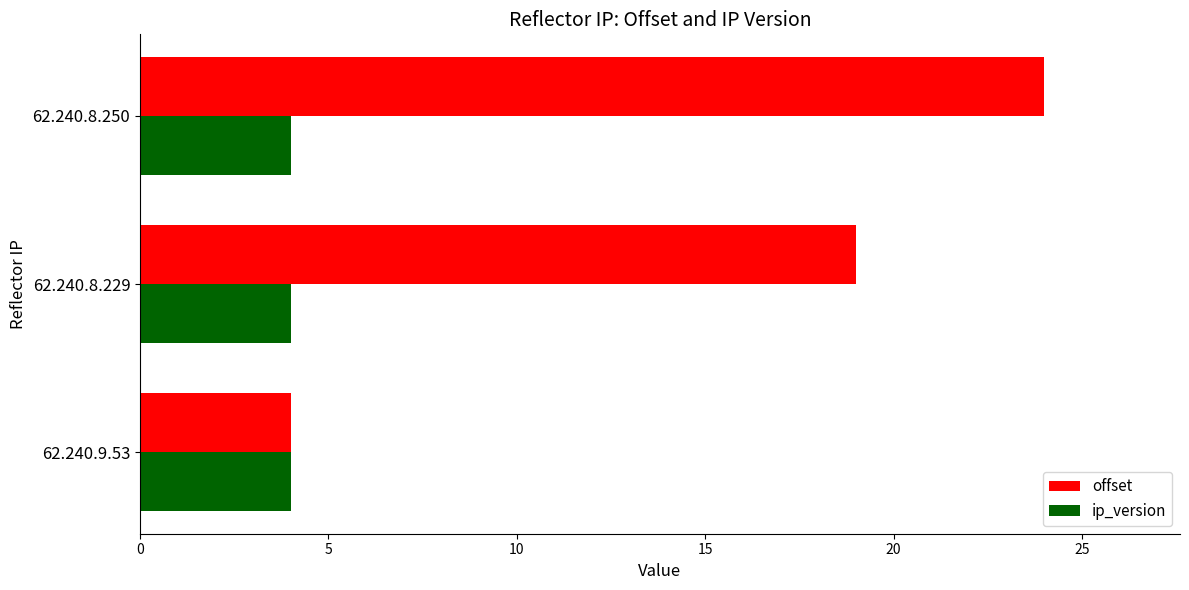

What are all the series names shown in the legend?

offset, ip_version